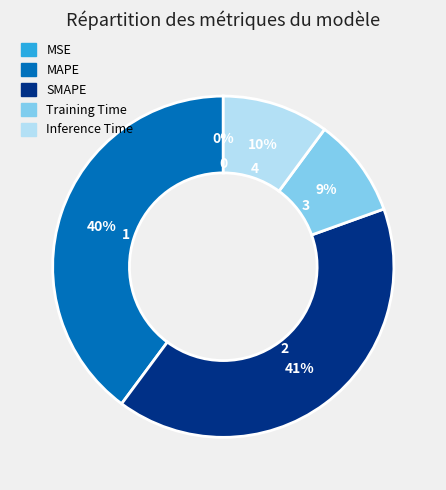

To the nearest percent, what is the average slice percentage?

20%